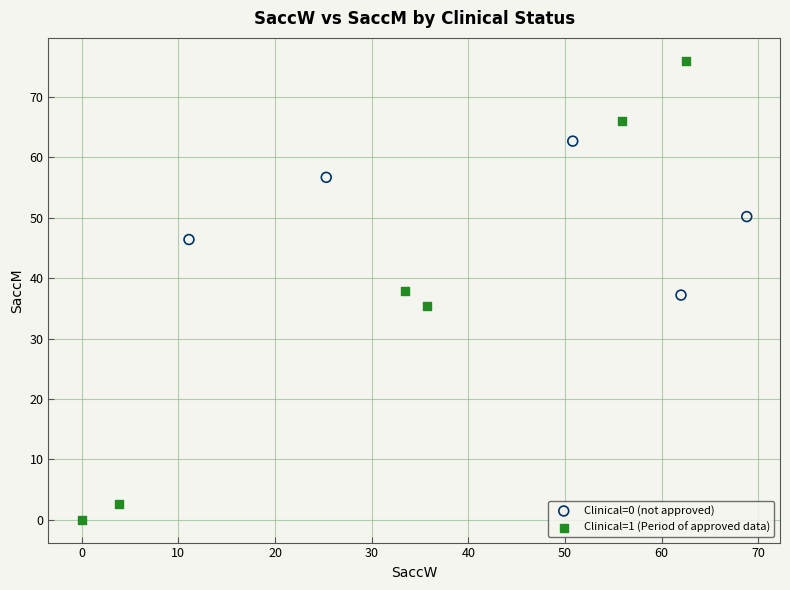

Which series has the largest Y range (max minus min)?

Clinical=1 (Period of approved data)